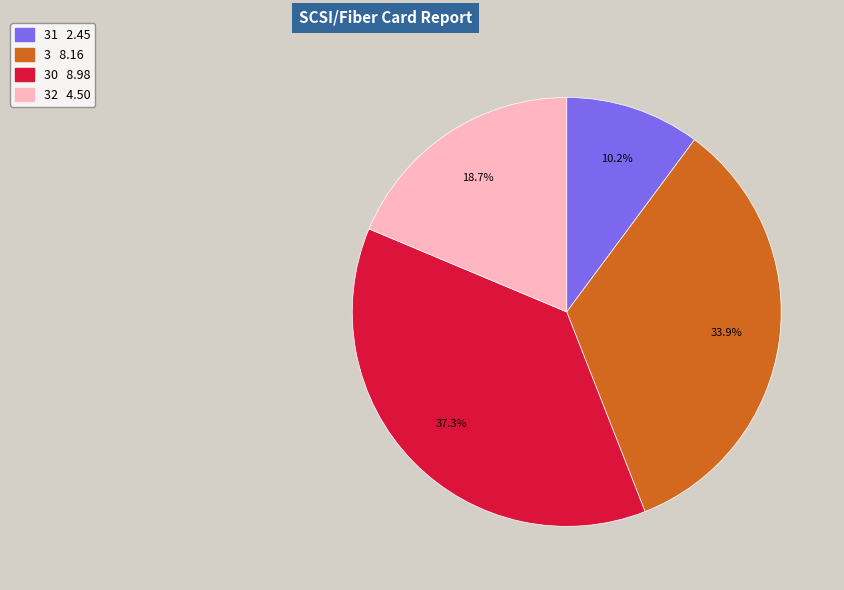

Is there a majority slice in this chart?

No